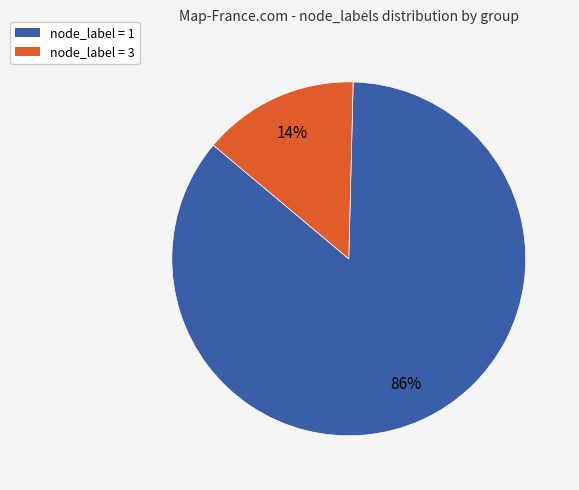

Which has a higher value, node_label = 3 or node_label = 1?

node_label = 1